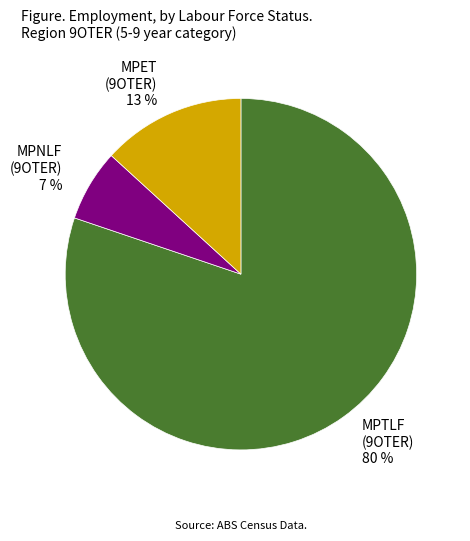

Count the number of slices in the pie.

3